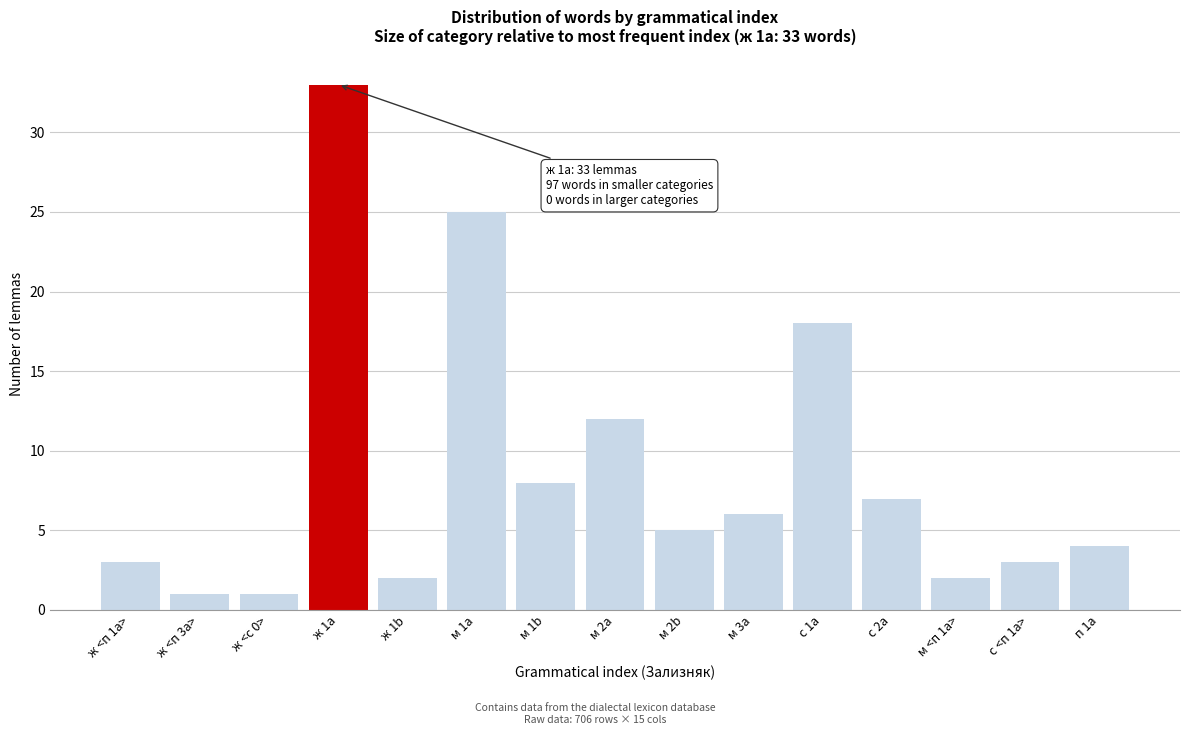

Reading left to right, extract all data points from this chart.

3	1	1	33	2	25	8	12	5	6	18	7	2	3	4